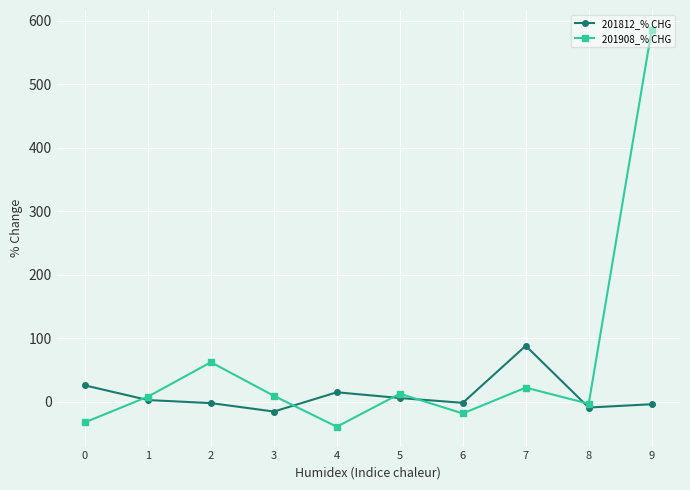

What is the average value of the 201908_% CHG series?

60.7